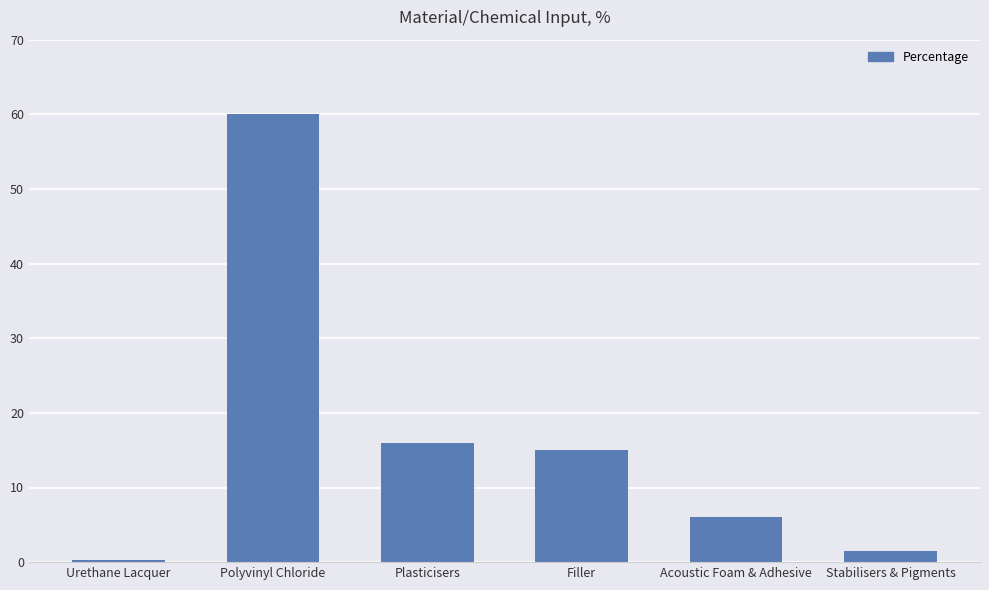

What is the change in value from Polyvinyl Chloride to Stabilisers & Pigments?

-58.5